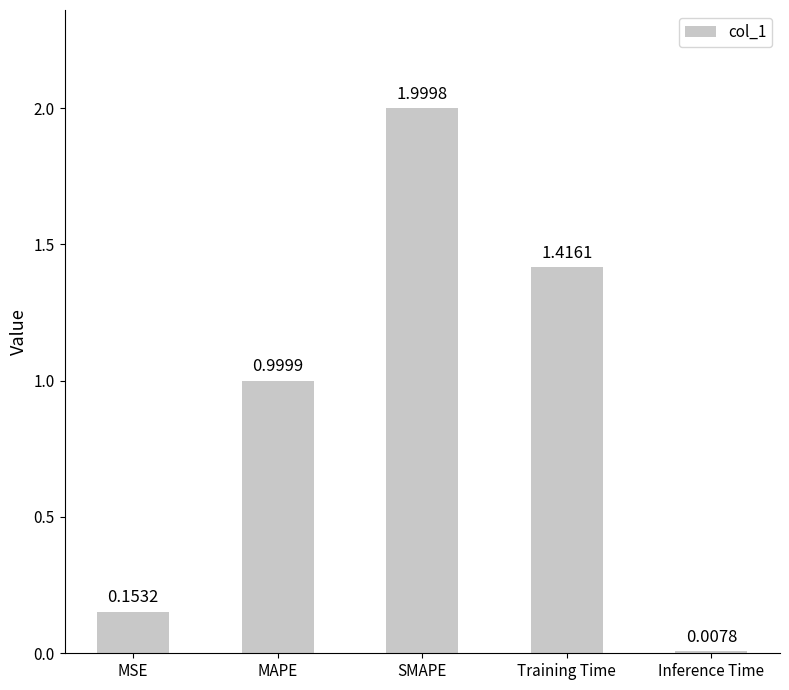

Where is the data nearest to the value 1?

MAPE